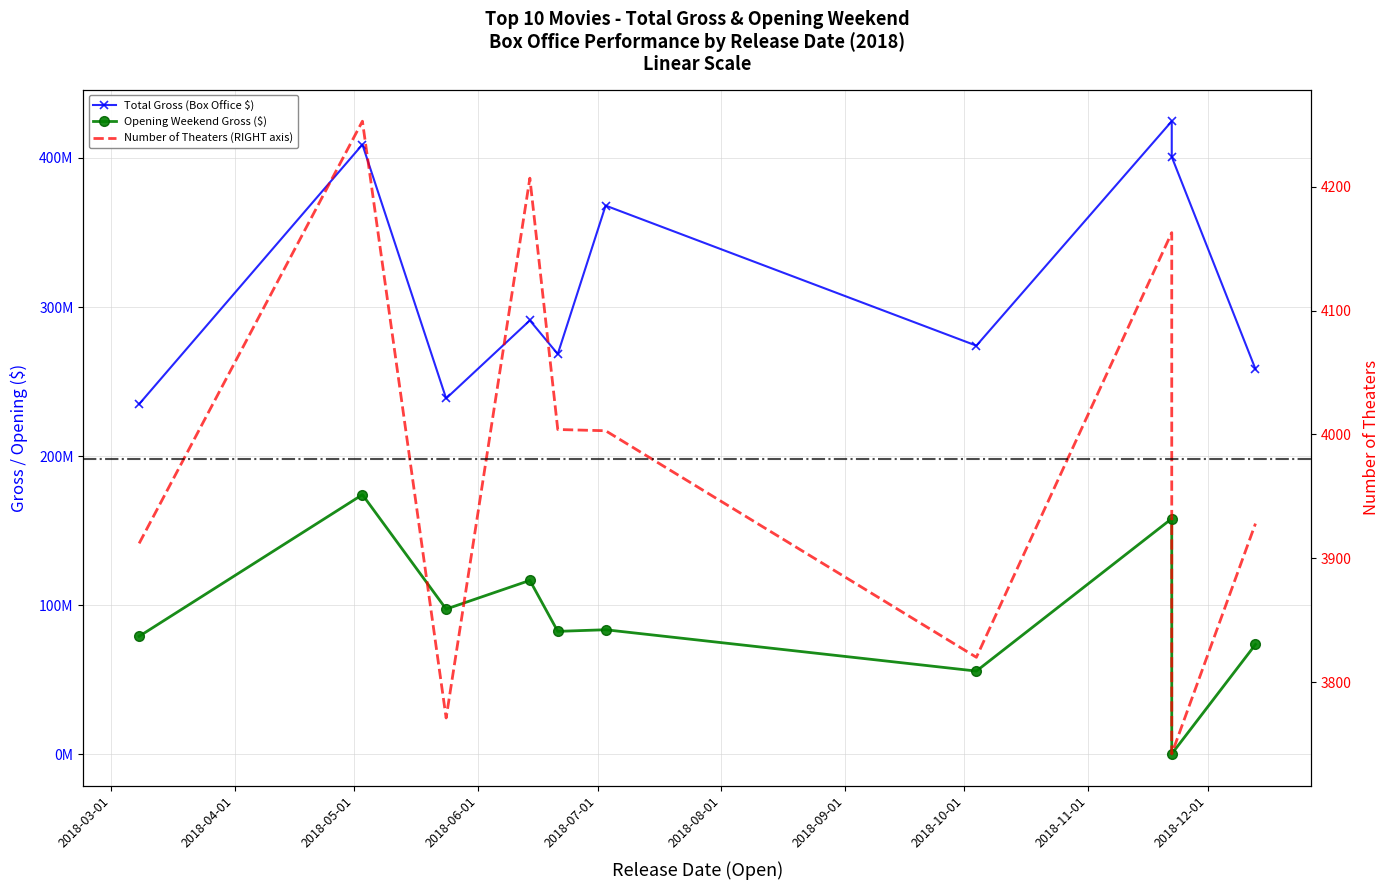

What is the difference between the highest and lowest values at 2018-05-24?

238676079